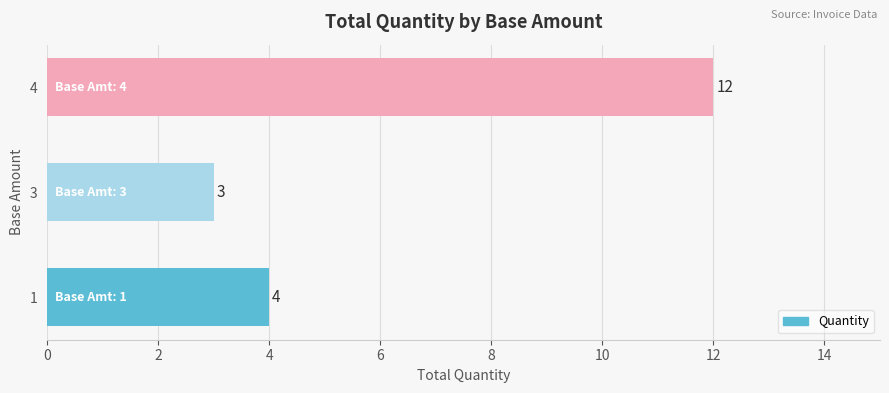

Does the chart contain any negative values?

No